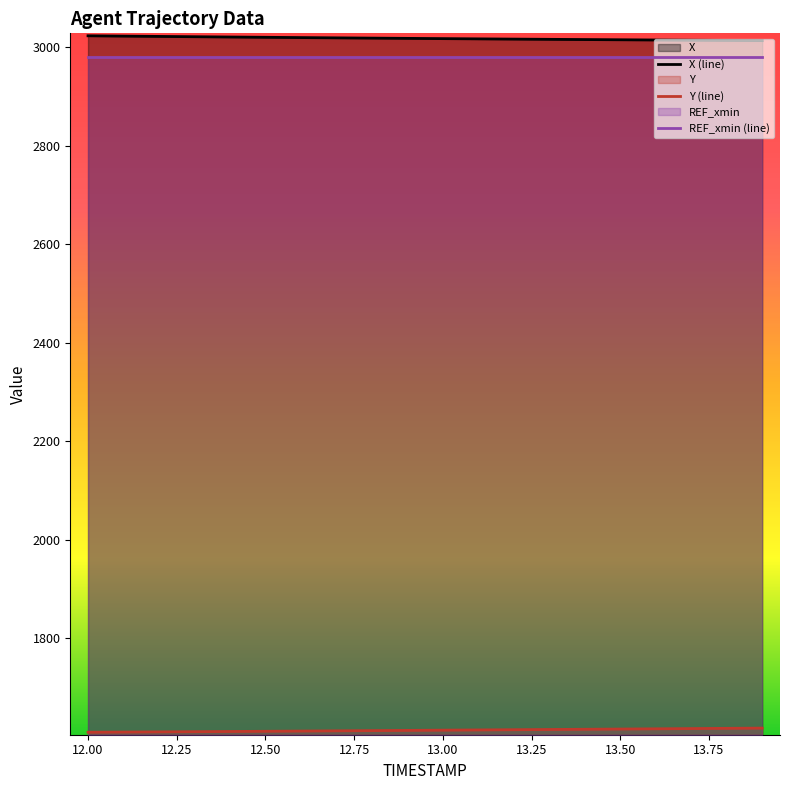

At which category does the chart reach its peak across all series?

12.0